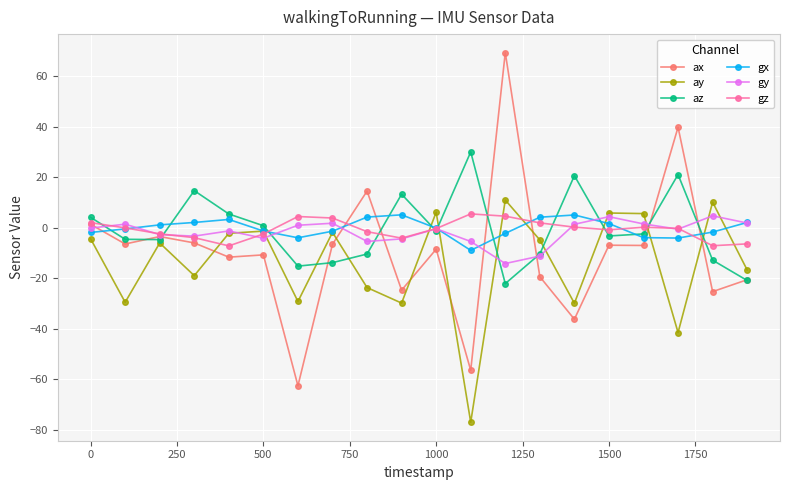

What is the minimum value shown in the chart?

-77.0